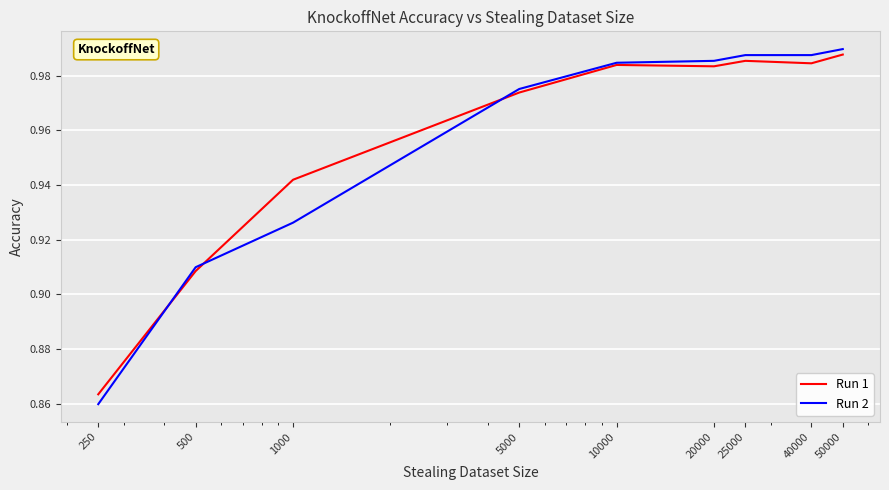

Which series has the widest spread of values?

Run 2